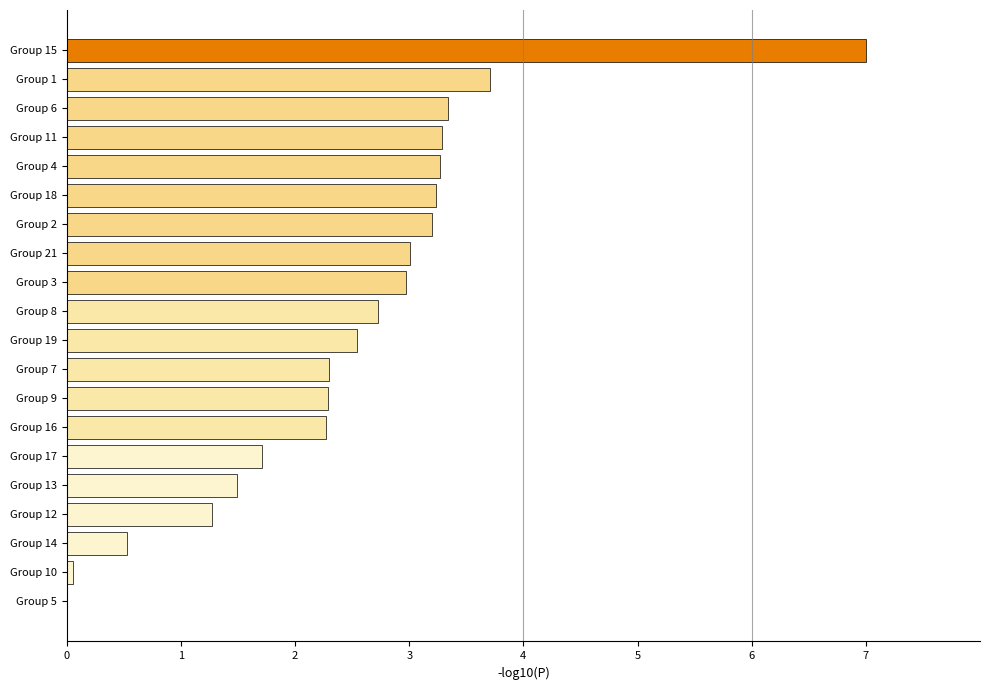

True or false: the data shows 0.0 at Group 5.

True